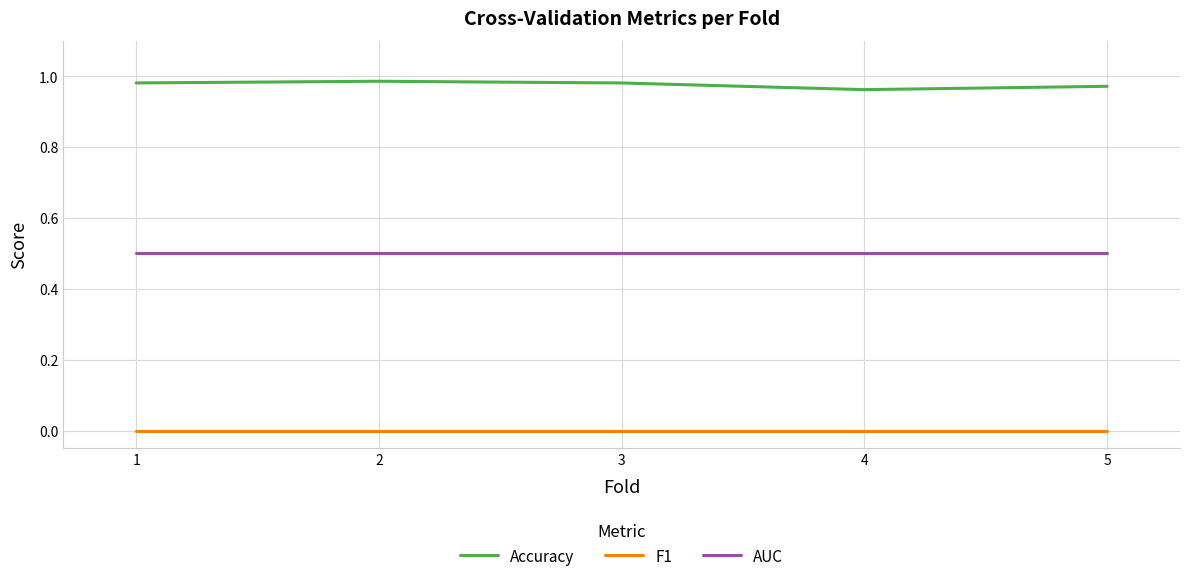

Which series has the largest total across all categories?

Accuracy